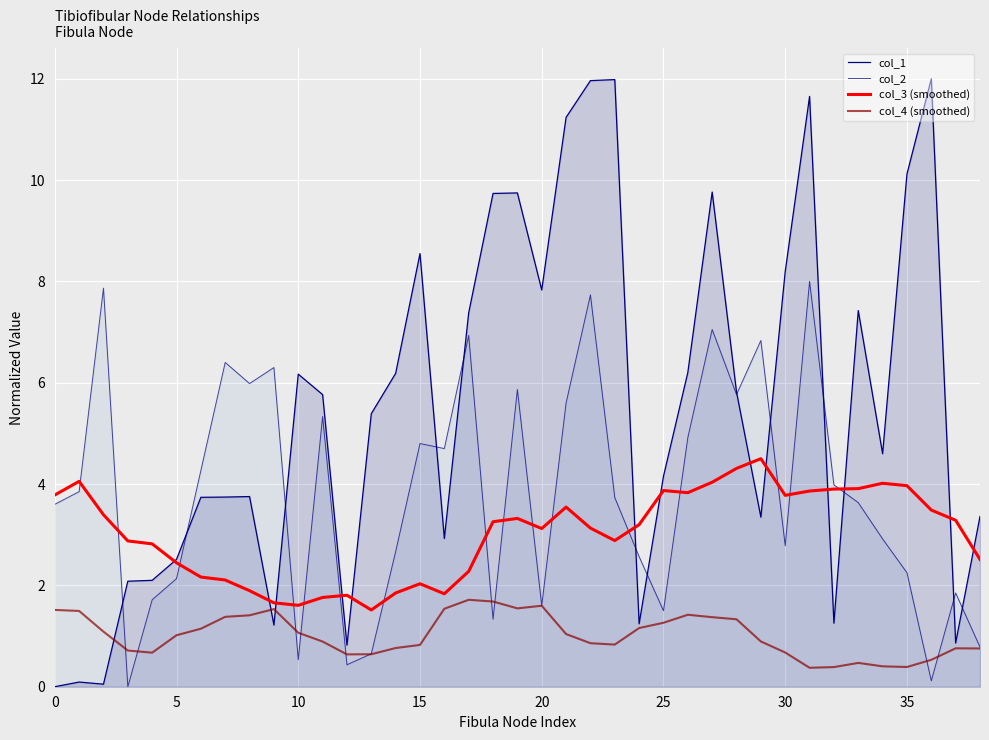

Between 30 and 29, which is larger?

30